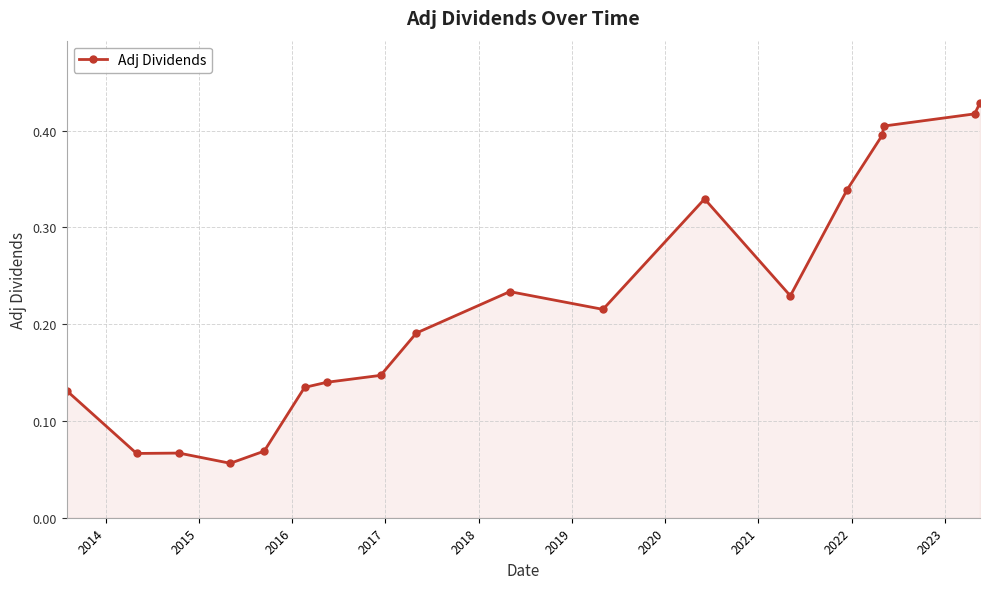

What is the sum of all values?

4.0